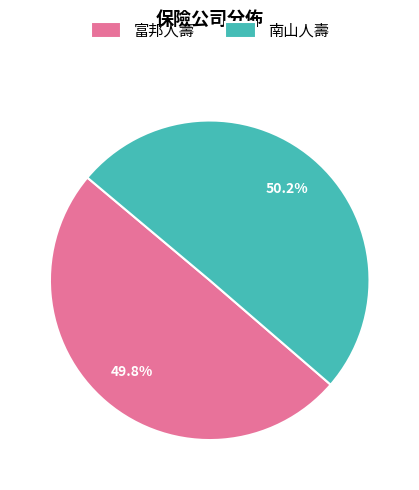

How many slices are in this pie chart?

2